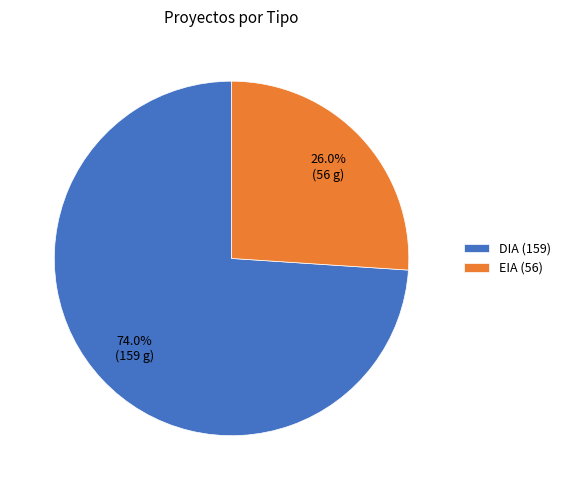

Is there any slice that represents more than half of the pie?

Yes